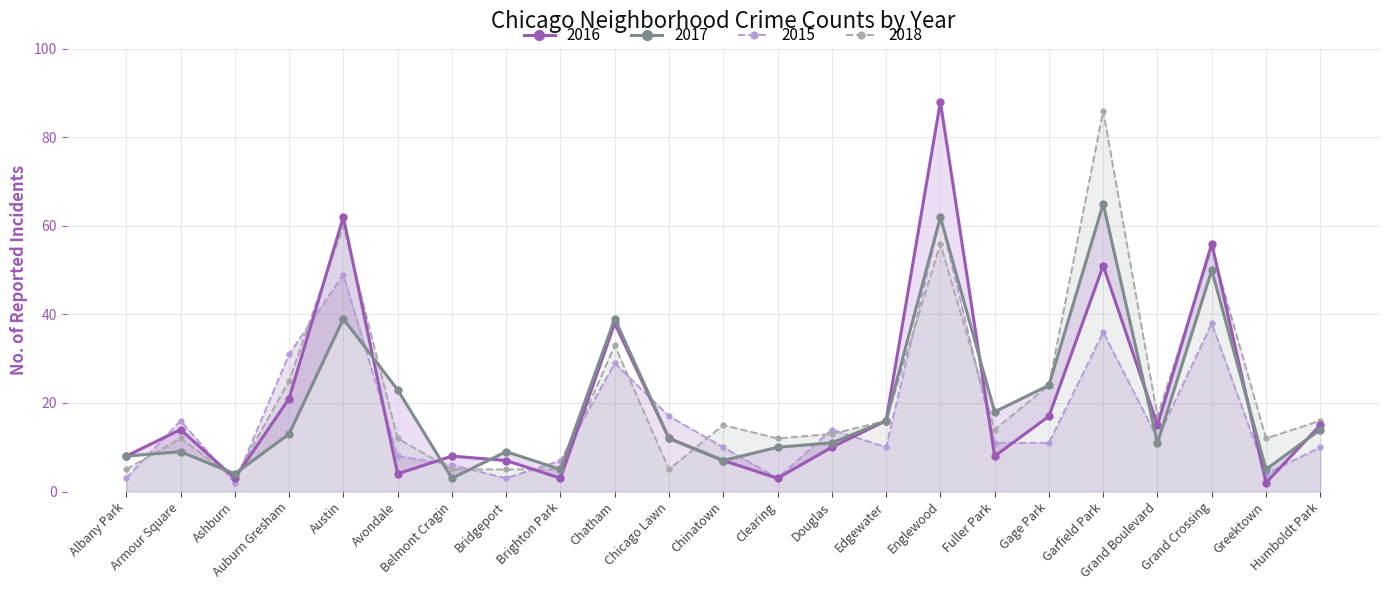

After their last crossing, which series has the higher values: 2018 or 2016?

2018